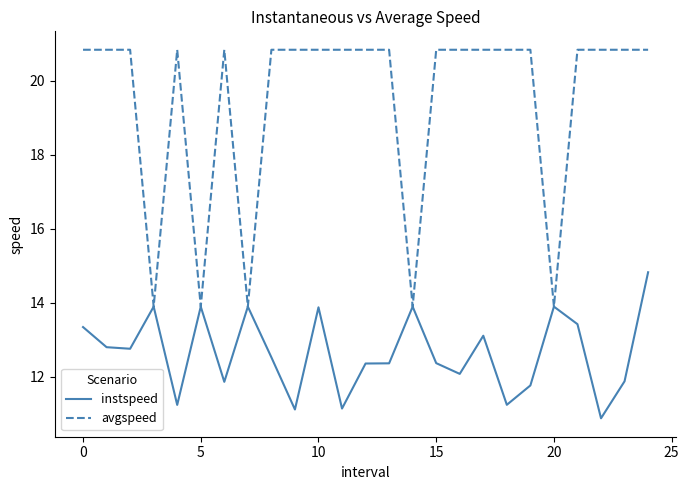

True or false: avgspeed has more than 0 interior local peaks.

True